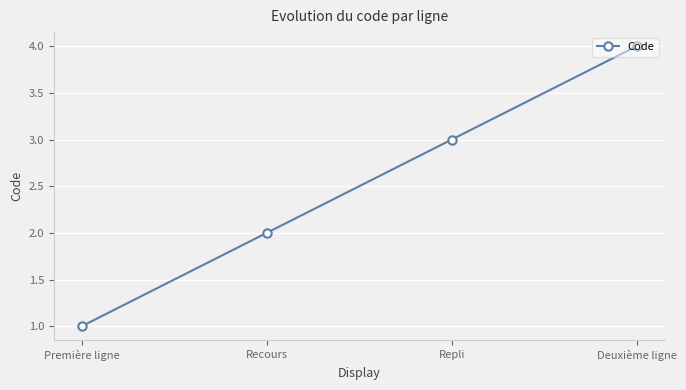

What is the approximate value at Deuxième ligne?

4